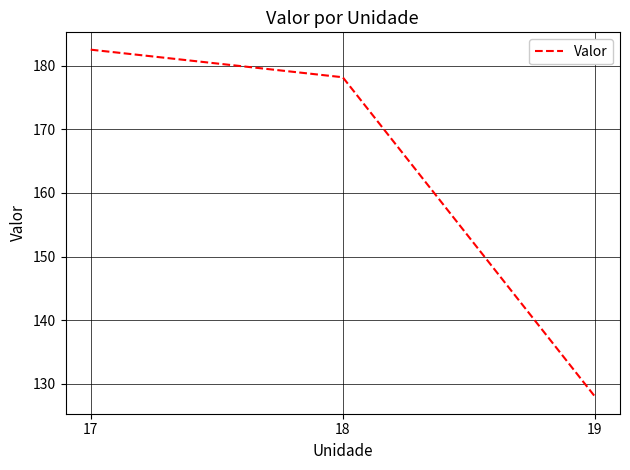

What is the sum of the values at 19 and 17?

310.5